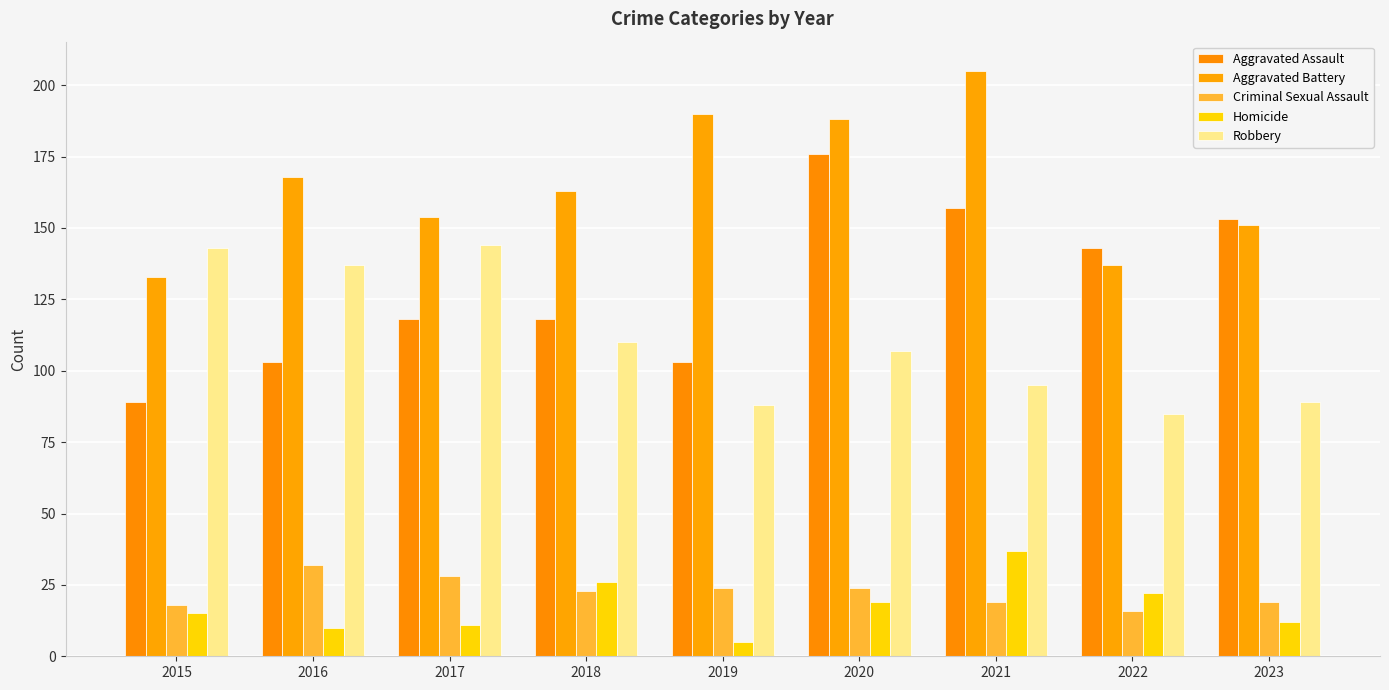

What is the difference between the highest and lowest values at 2018?

140